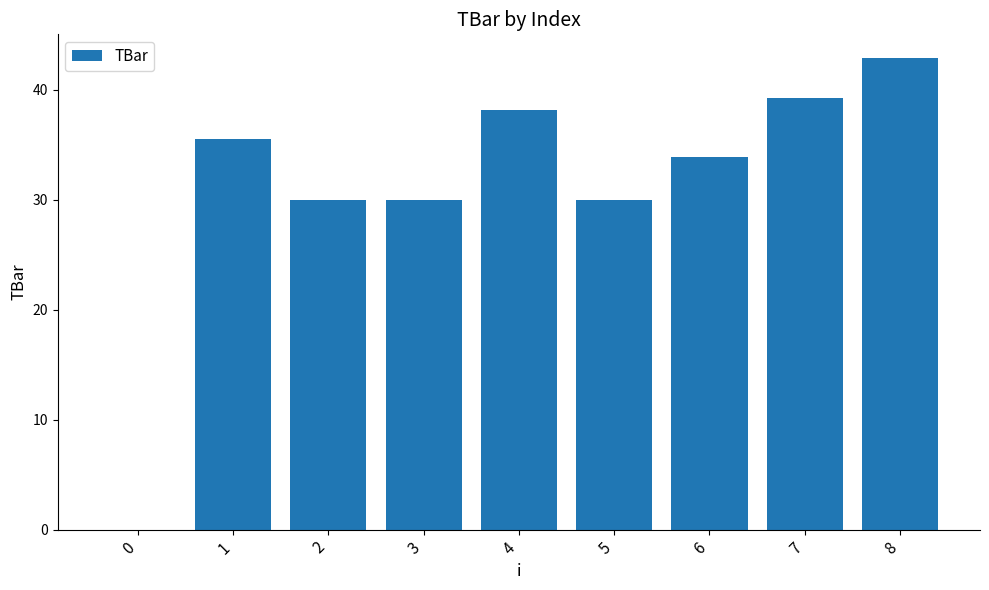

What is the sum of the values at 1 and 7?

74.8